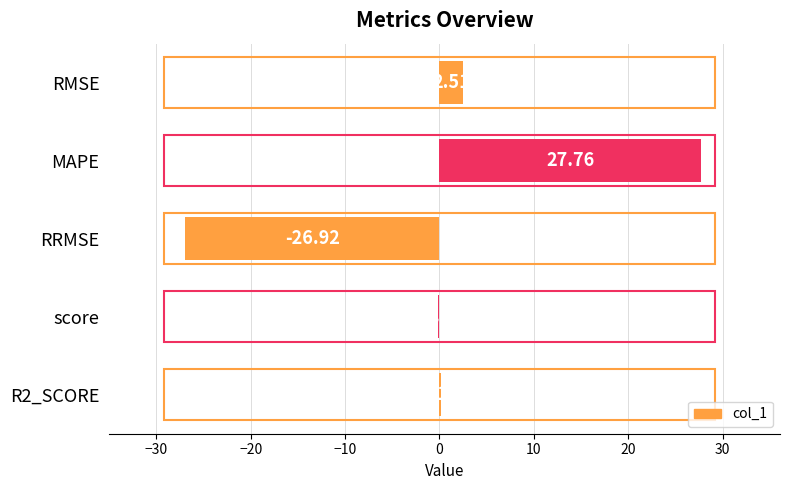

What is the change in value from MAPE to score?

-27.9